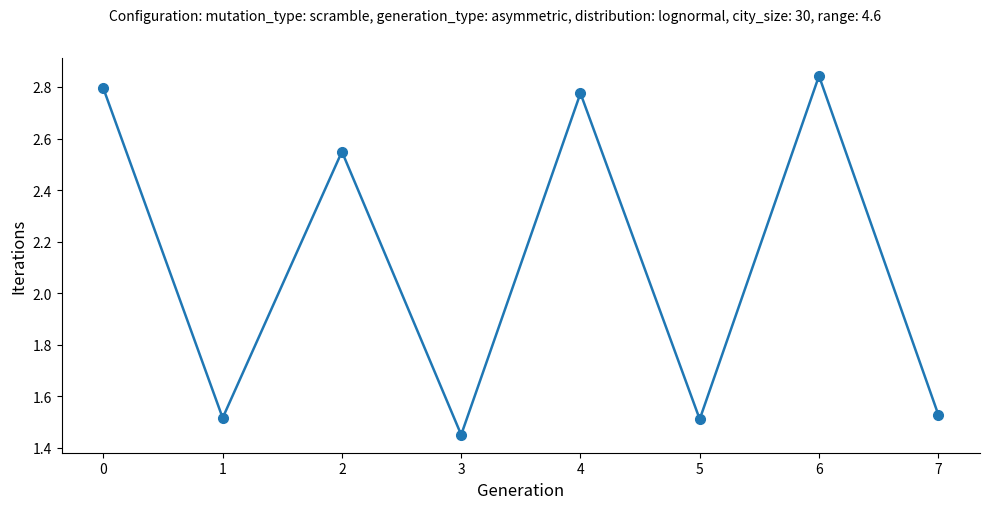

Count the values in the range 1 to 2.

4